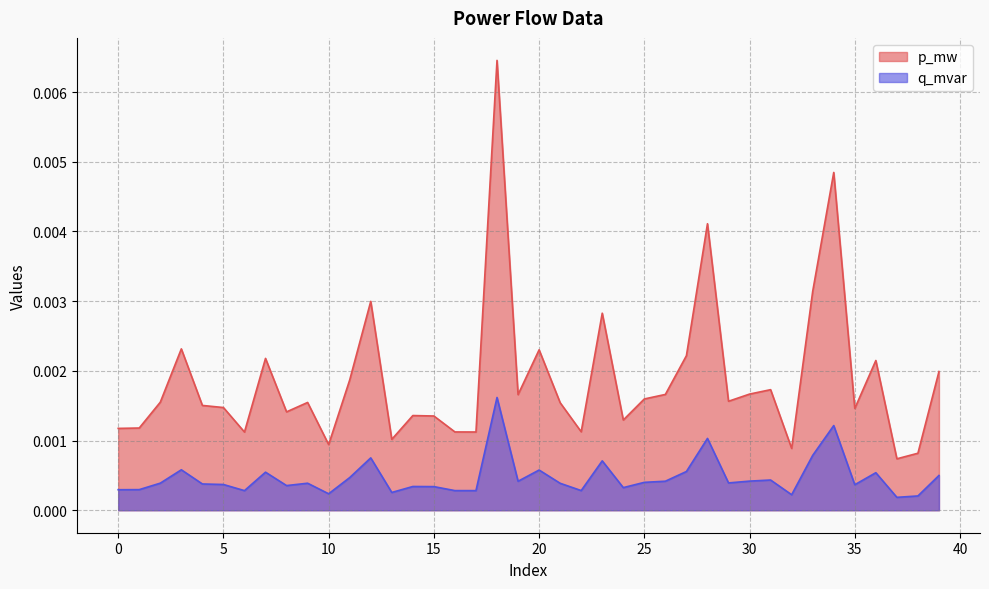

How many series are shown in this chart?

2